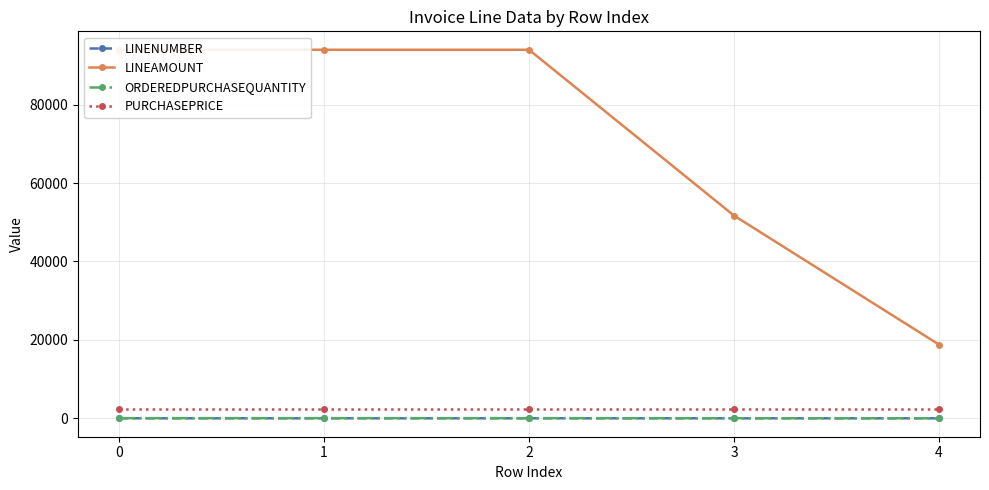

True or false: LINEAMOUNT has more than 1 interior local peaks.

False